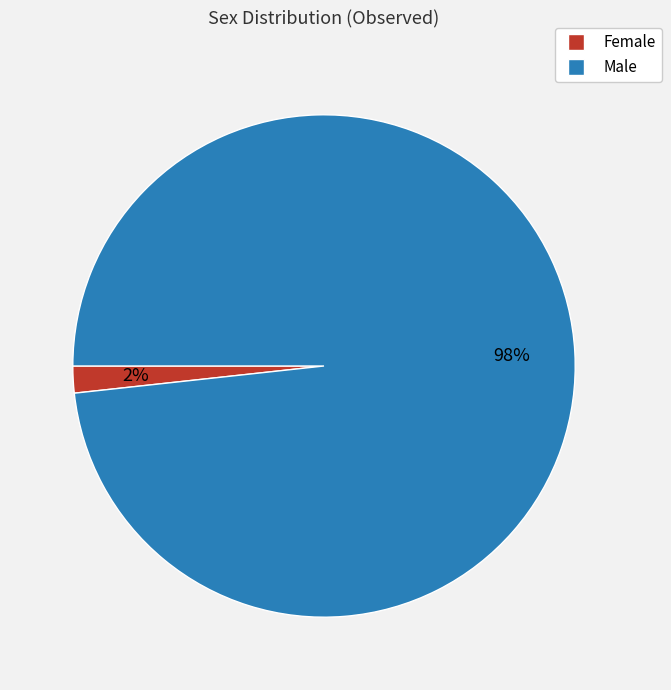

To the nearest percent, what percentage of the pie is Female?

2%